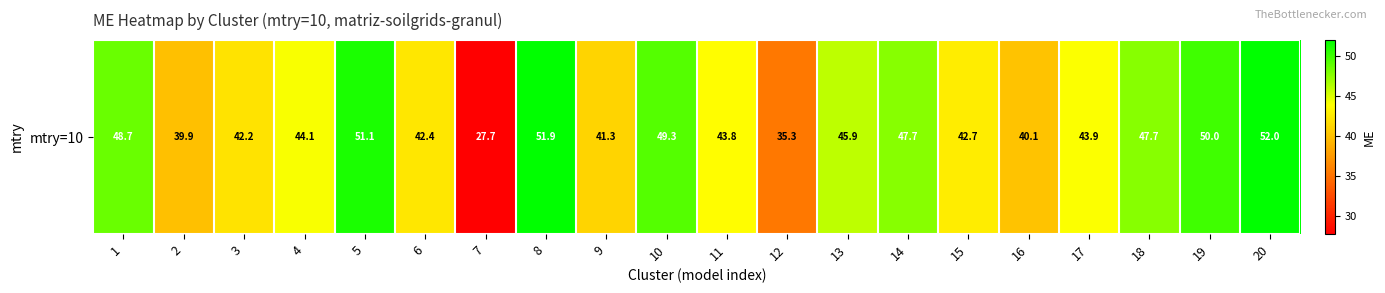

Reading left to right, what are all the values shown in this chart?

48.7	39.9	42.2	44.1	51.1	42.4	27.7	51.9	41.3	49.3	43.8	35.3	45.9	47.7	42.7	40.1	43.9	47.7	50.0	52.0